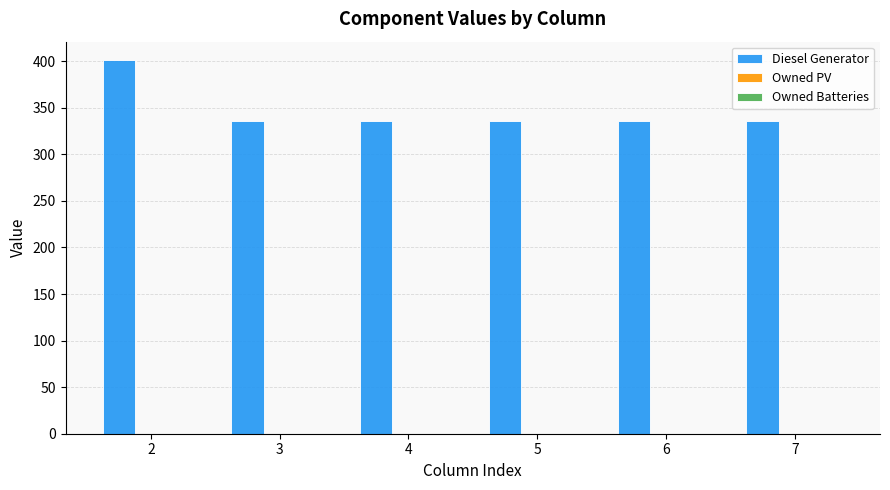

The value at 6 is 336. True or false?

True